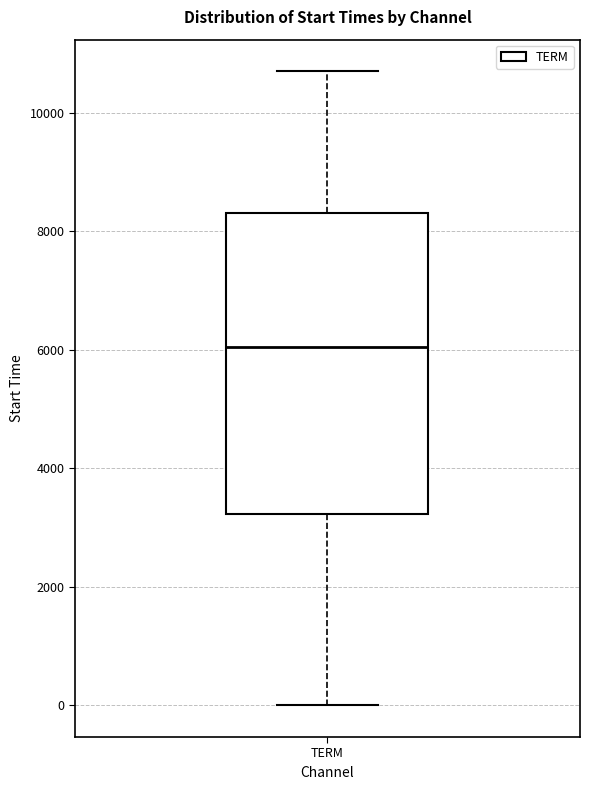

Transcribe this box plot: give where the median line is, the range the box spans, and where the two whiskers end, as read against the y-axis. The values are not printed on the chart, so give them approximately, as read against the axis.

median 6000, box 3200 to 8400, whiskers 0 to 10600